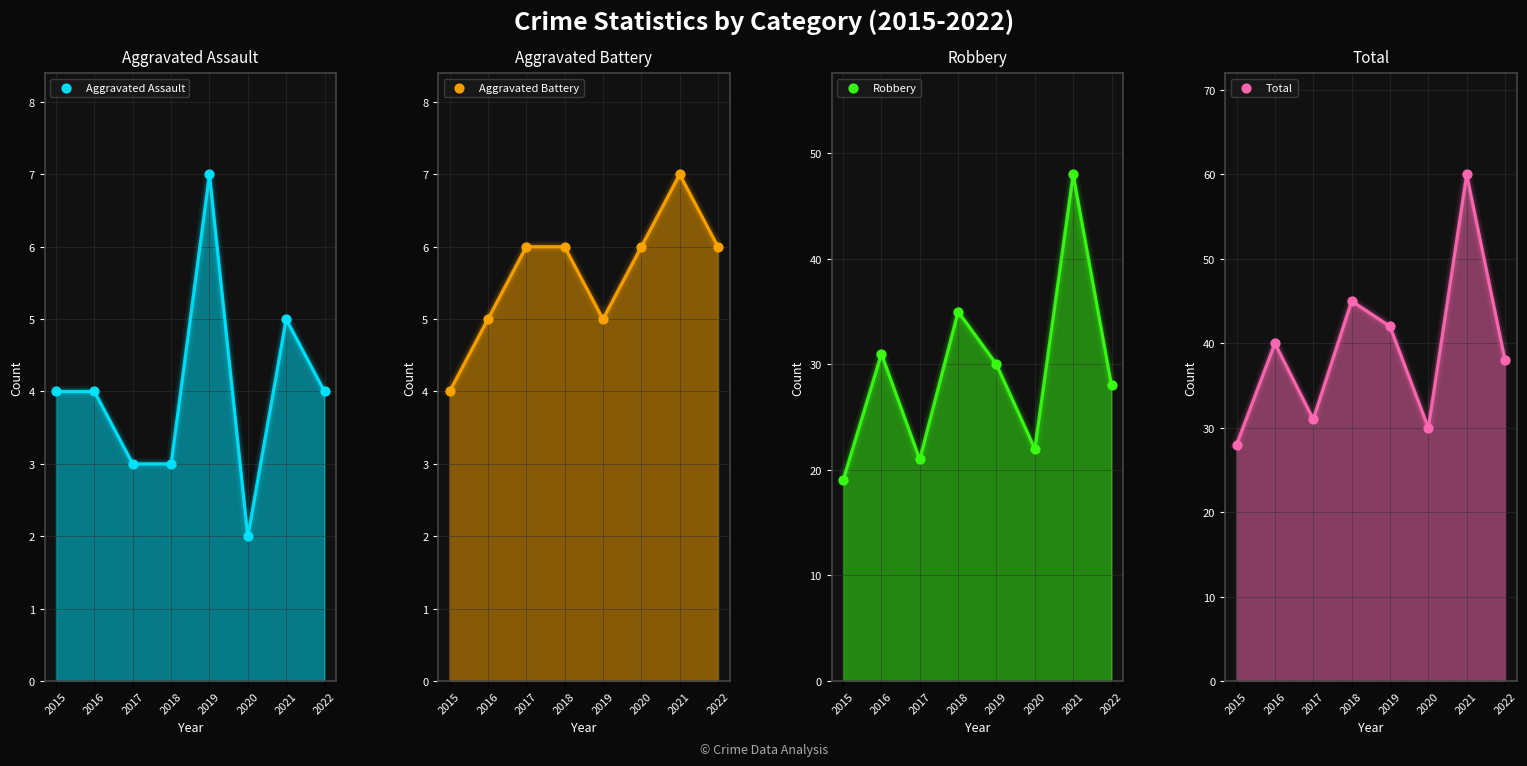

Which series has the widest spread of Y values?

Total